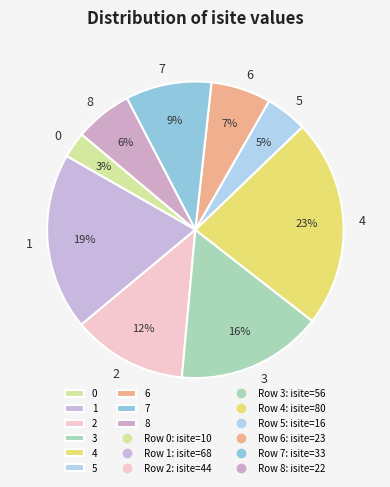

Combined, do 2 and 1 account for over 50%?

No